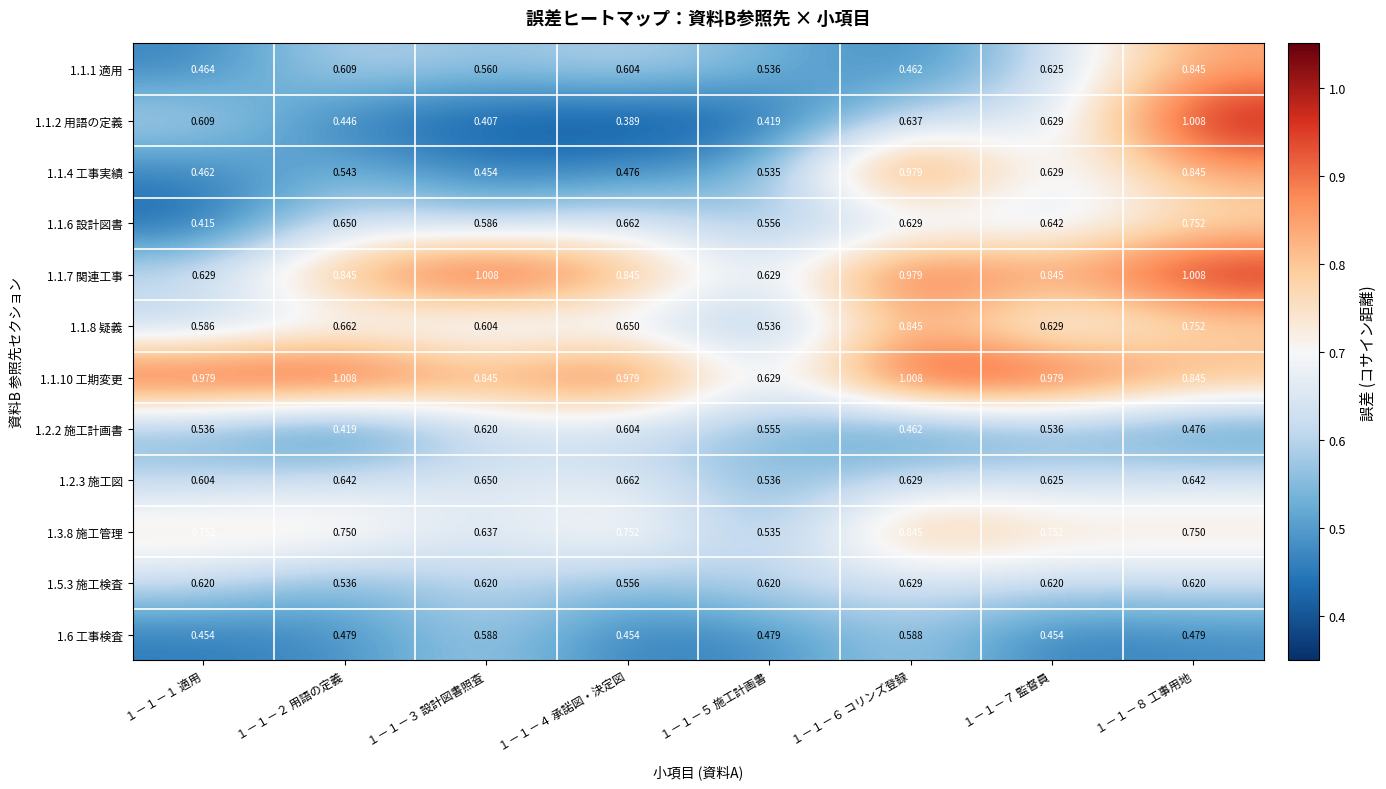

Is the value of 1.6 工事検査 at １－１－１ 適用 greater than the value of 1.2.3 施工図 at １－１－６ コリンズ登録?

No